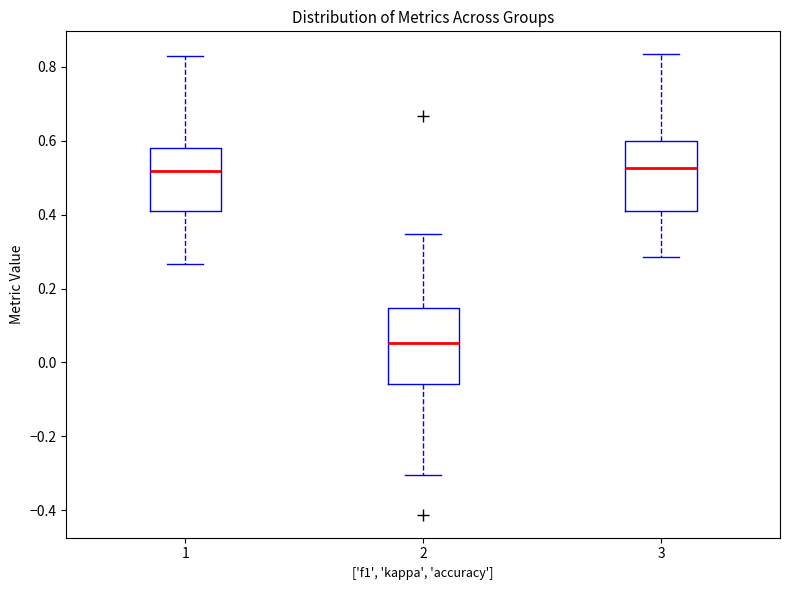

Reading left to right, read every box against the y-axis: the position of its median line, the range the box covers, and the ends of its whiskers. The values are not printed on the chart, so give them approximately, as read against the axis.

1: median 0.52, box 0.42 to 0.58, whiskers 0.26 to 0.82
2: median 0.06, box -0.06 to 0.14, whiskers -0.30 to 0.34
3: median 0.52, box 0.42 to 0.60, whiskers 0.28 to 0.84